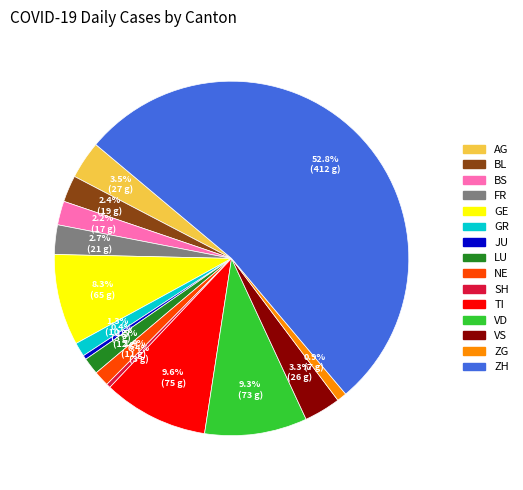

What percentage is the NE slice, to the nearest percent?

1%